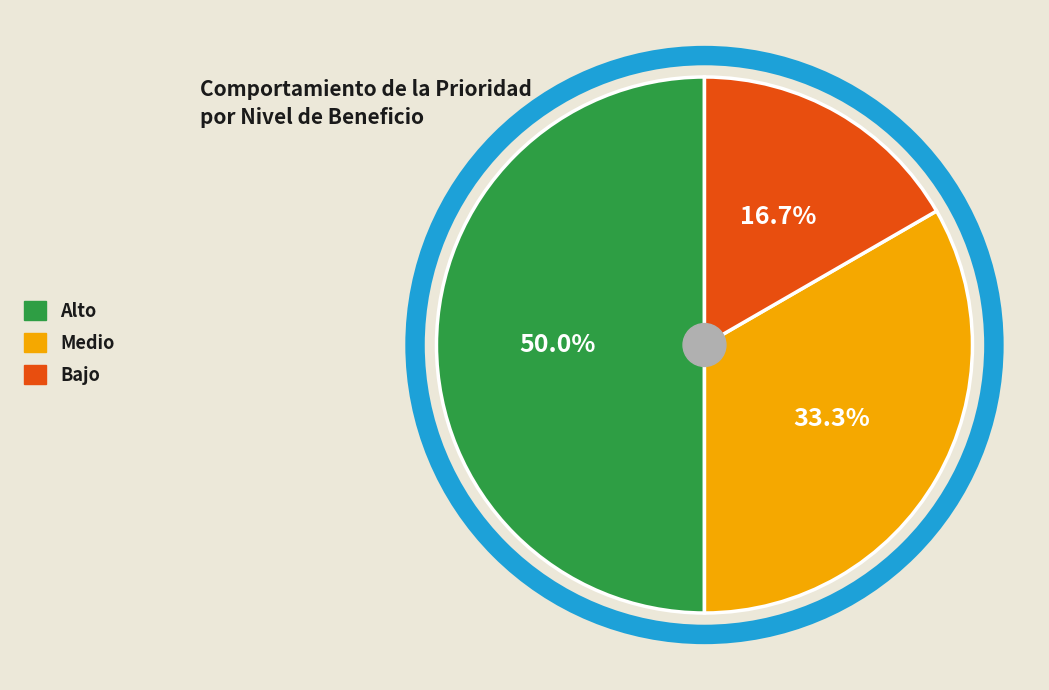

What is the largest slice in the pie chart?

Alto